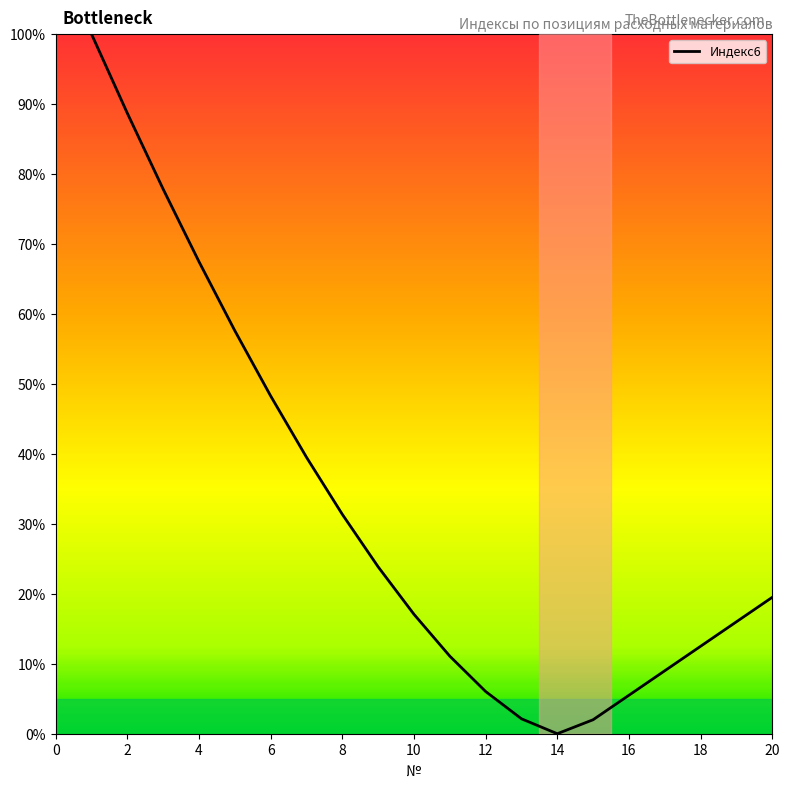

What is the maximum value shown in the chart?

100.0